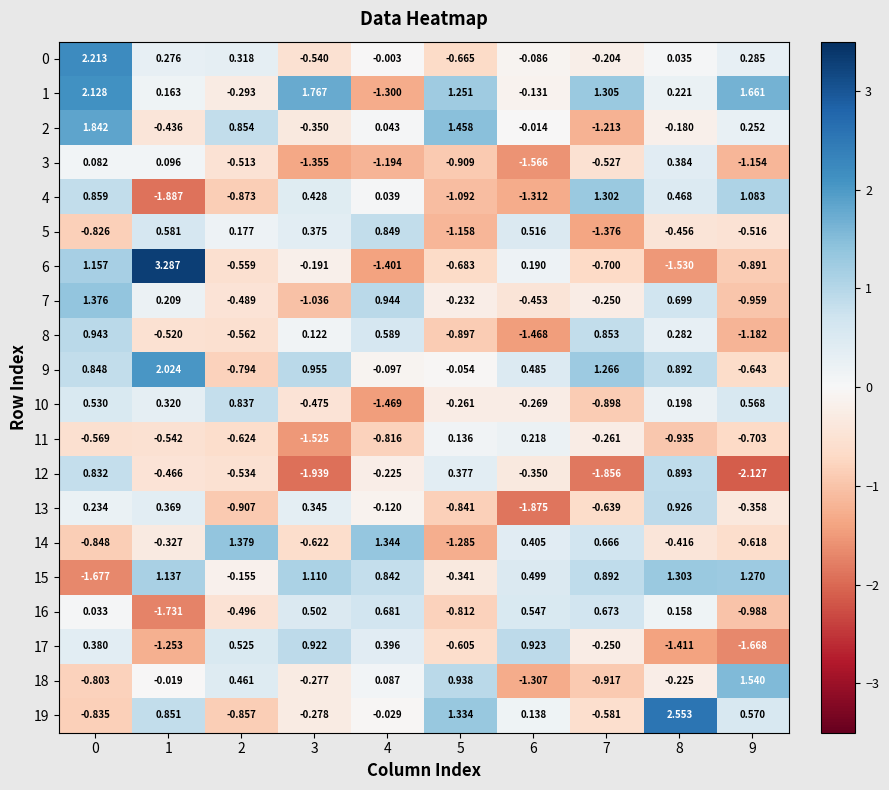

Which series has the largest range (max minus min)?

6